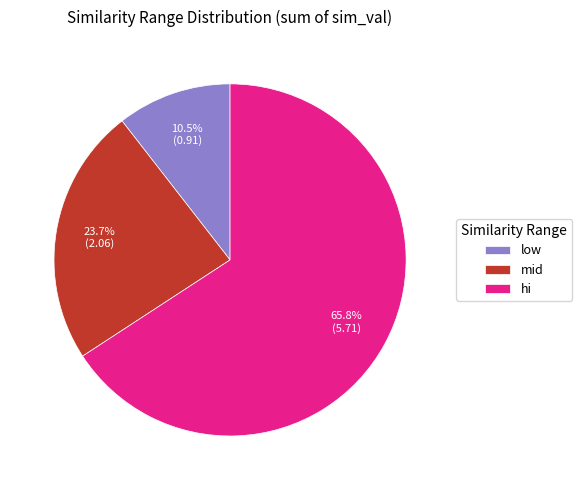

Does any single category account for the majority?

Yes